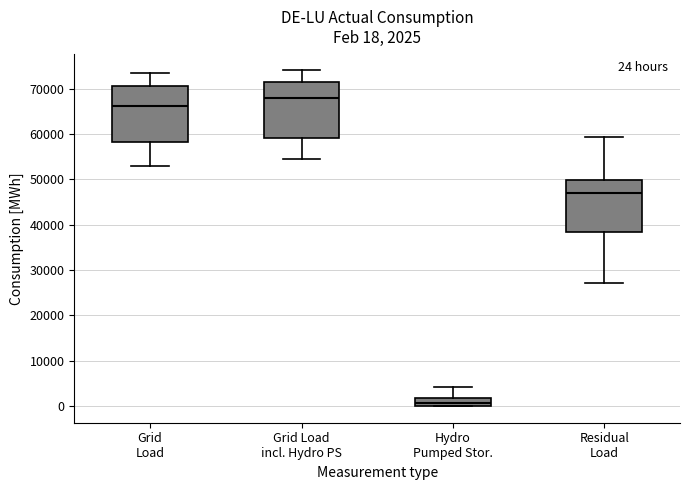

Which box has the highest median line?

Grid Load incl. Hydro PS